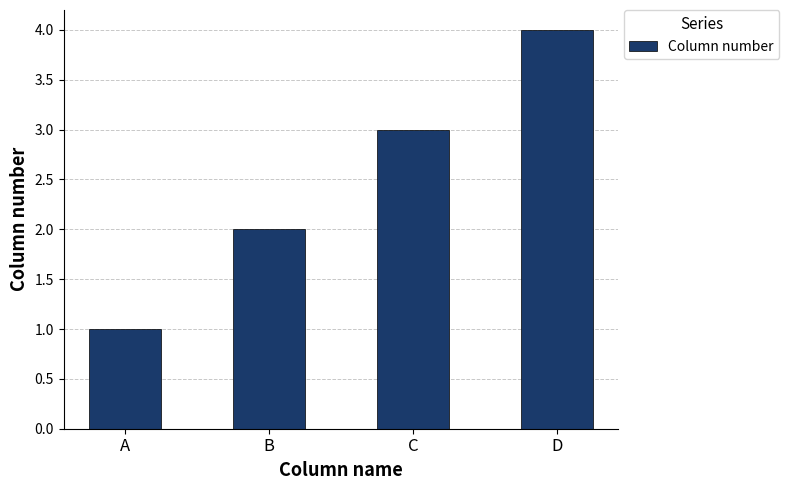

The chart shows a value of 1 at A. True or false?

True